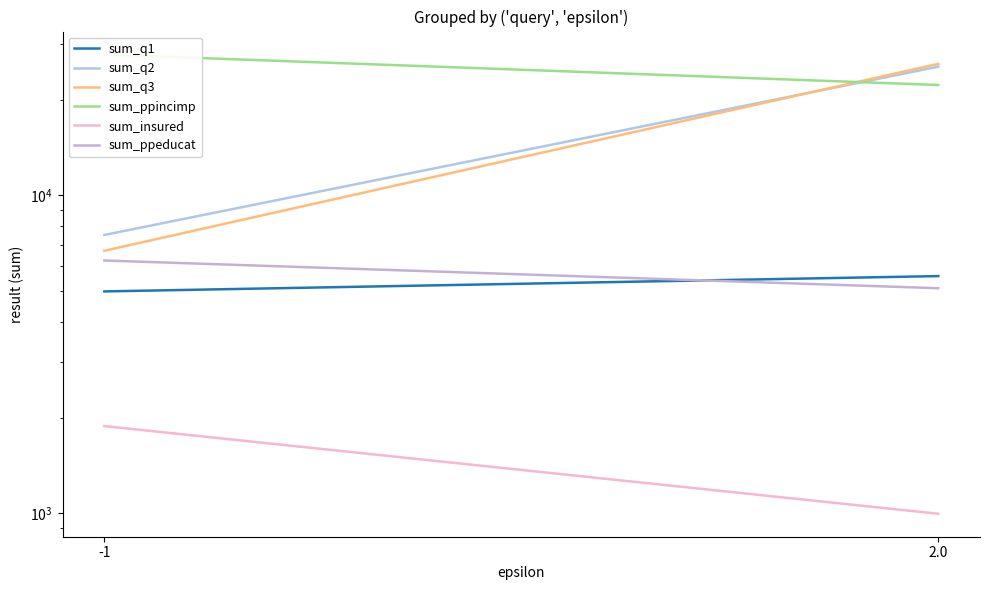

What position from the left is -1?

1